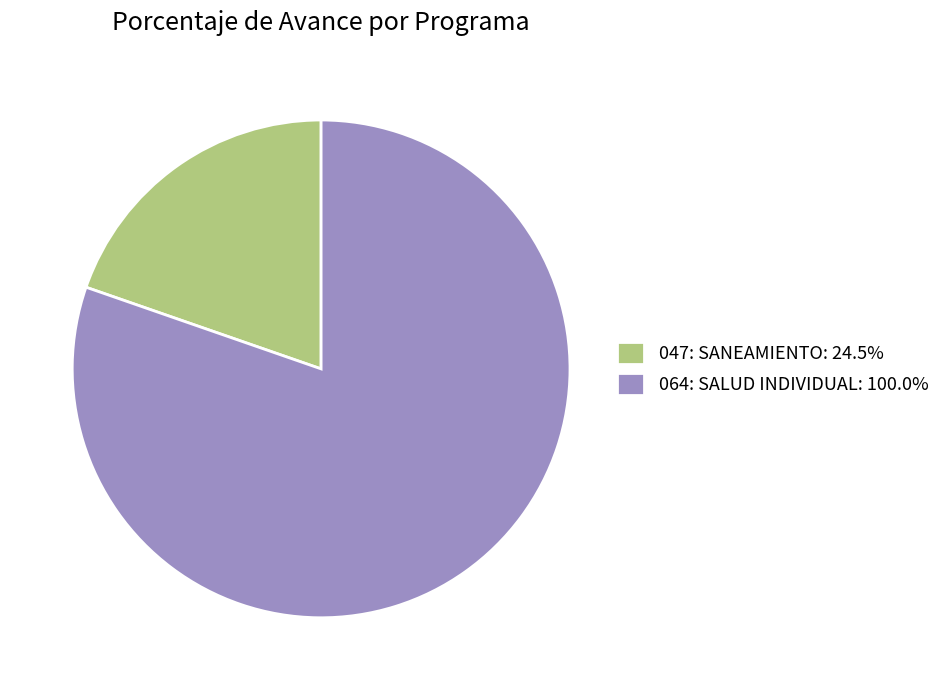

Combined, do 047: SANEAMIENTO and 064: SALUD INDIVIDUAL account for over 50%?

Yes